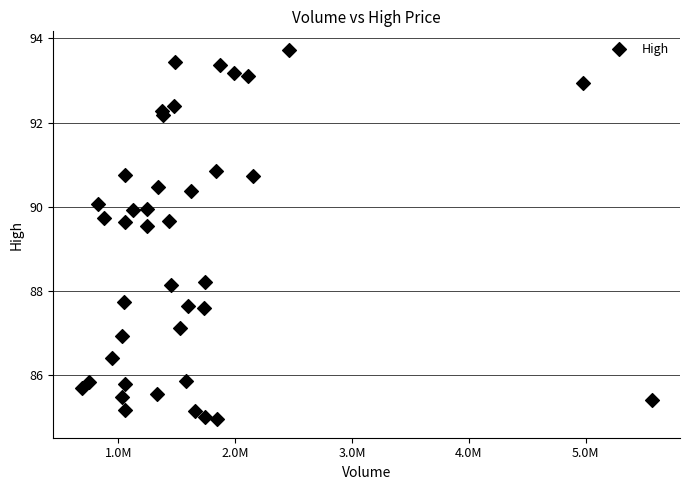

What Y value in the scatter plot is closest to 89?

89.5